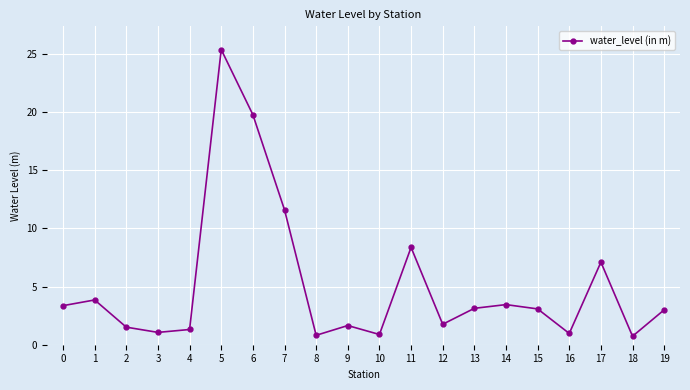

What is the sum of all values?

102.8